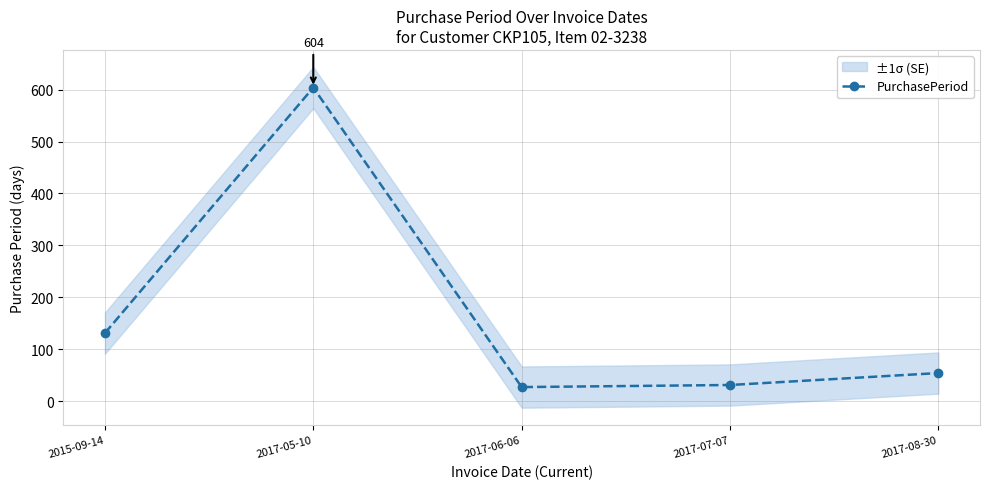

Reading left to right, list all the values displayed in this chart.

2015-09-14=131	2017-05-10=604	2017-06-06=27	2017-07-07=31	2017-08-30=54